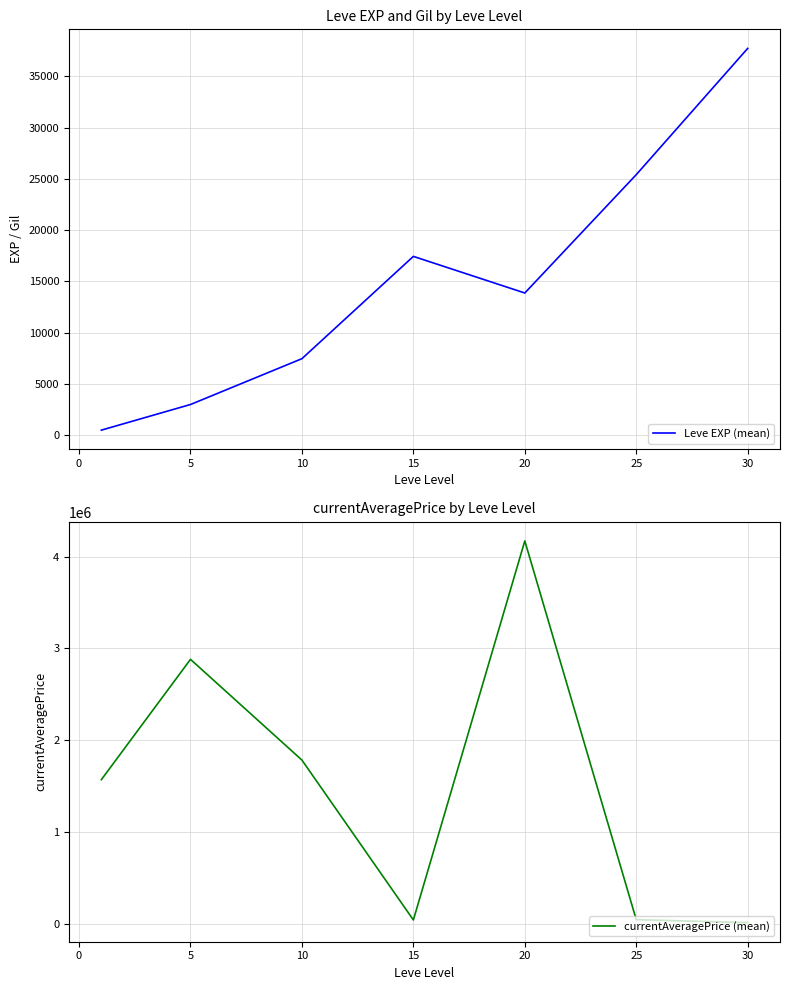

How many values in the currentAveragePrice (mean) series exceed 1570740?

4